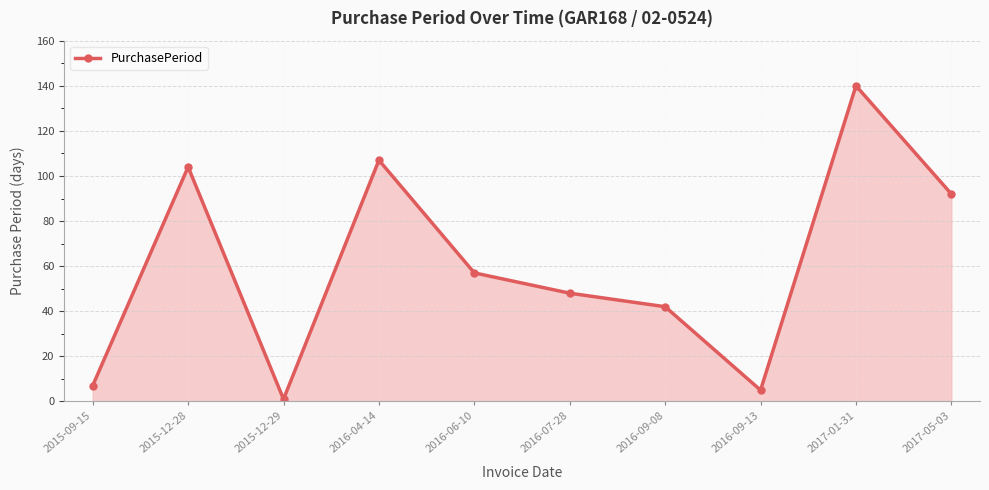

Read the value at 2015-12-28.

104